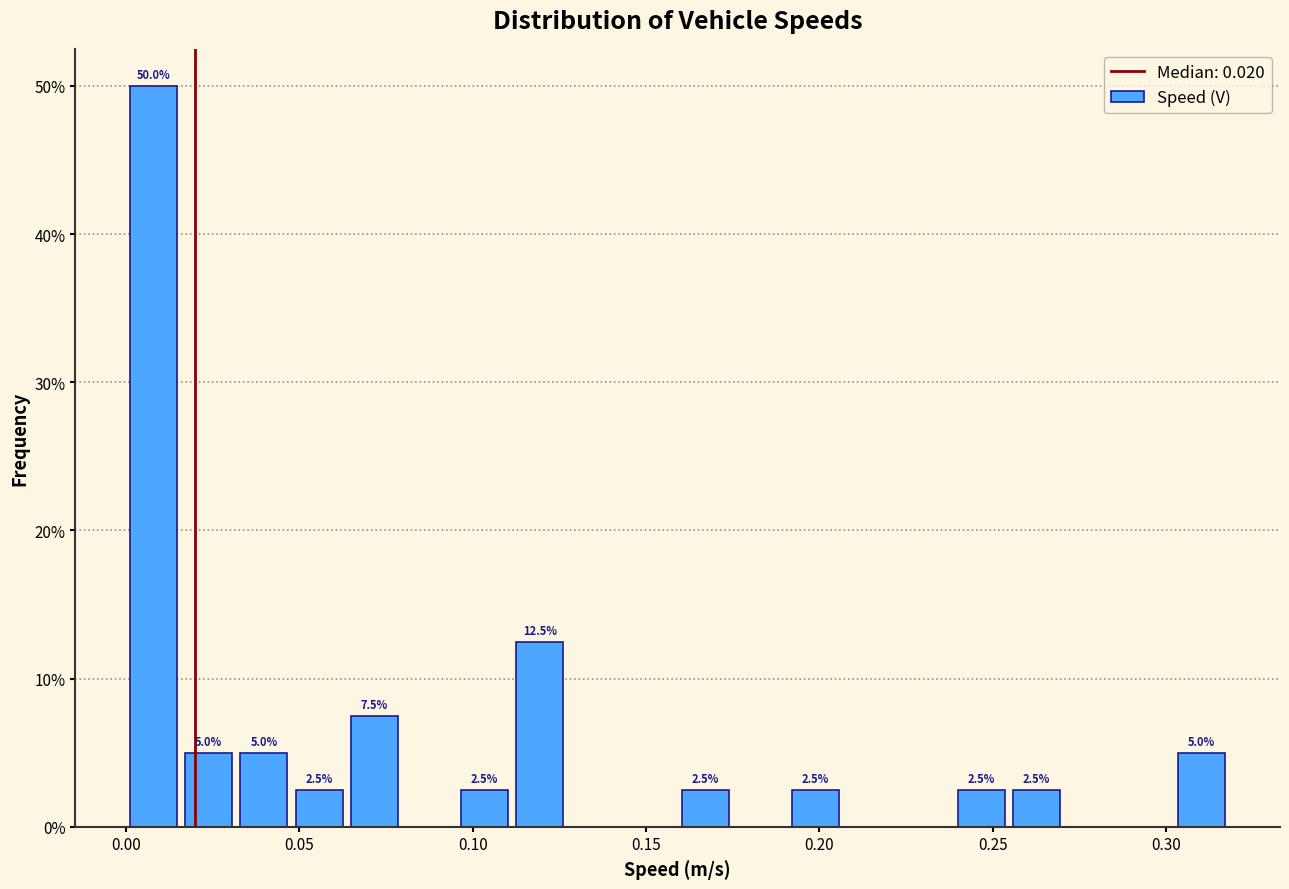

Around what value on the x-axis is the tallest bar? Give the approximate position of its centre, as read against the axis.

0.010